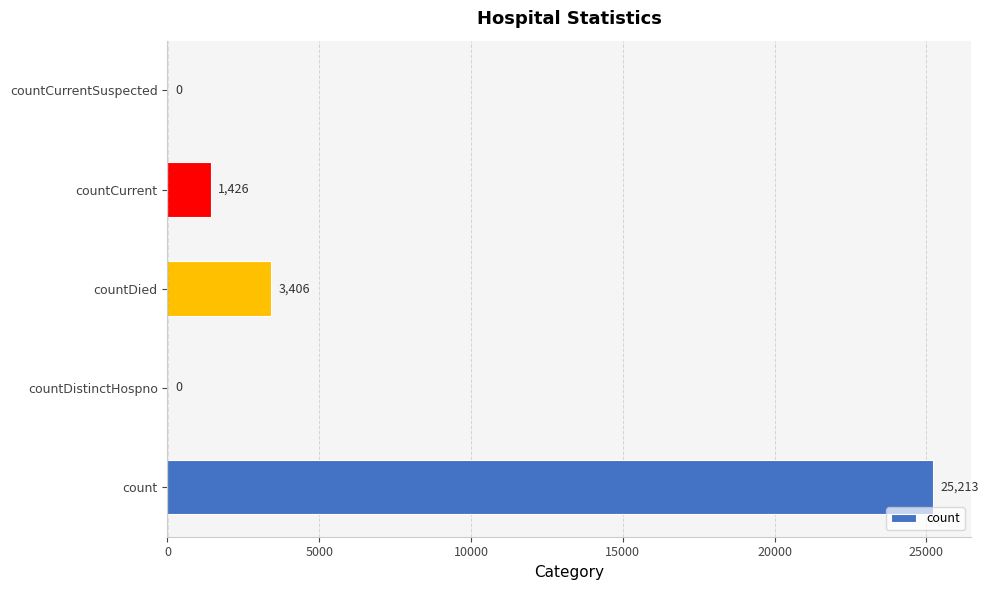

Approximately how many times larger is the value at countDied compared to countCurrent?

2.4